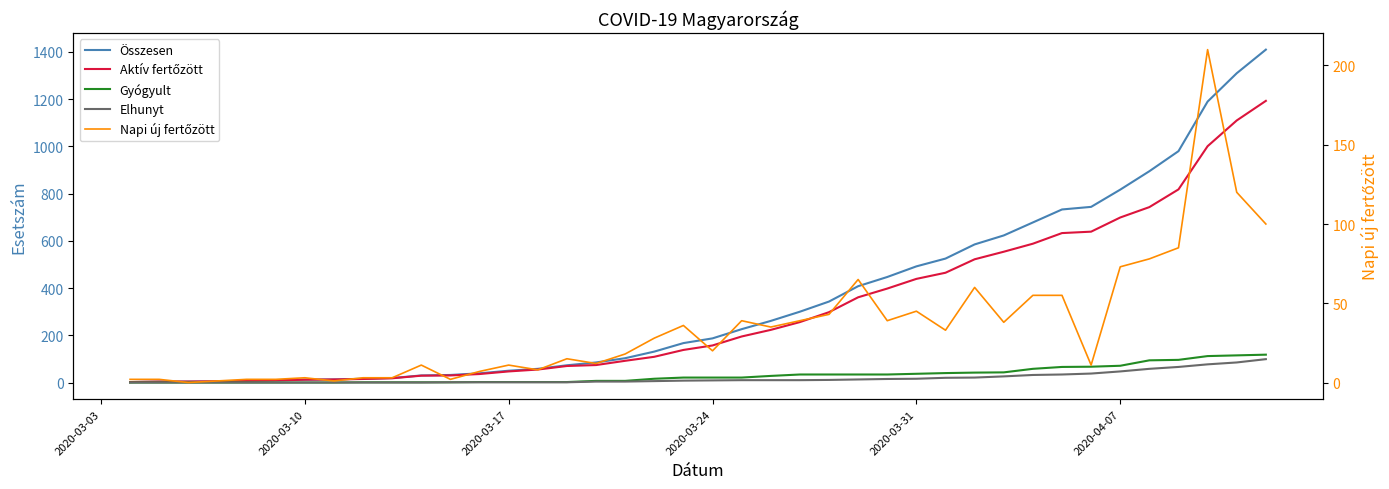

What is the total value across all series at 2020-03-17?

111